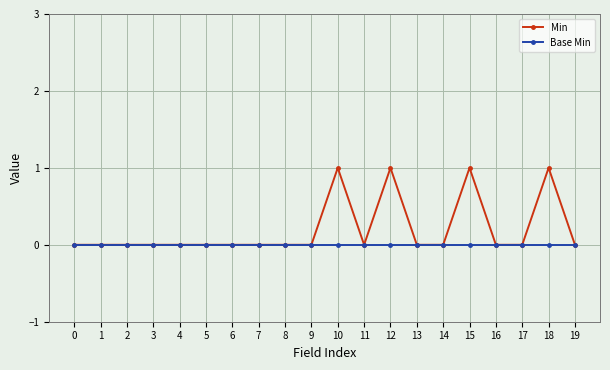

Is the value of Min at 10 greater than the value of Base Min at 9?

Yes